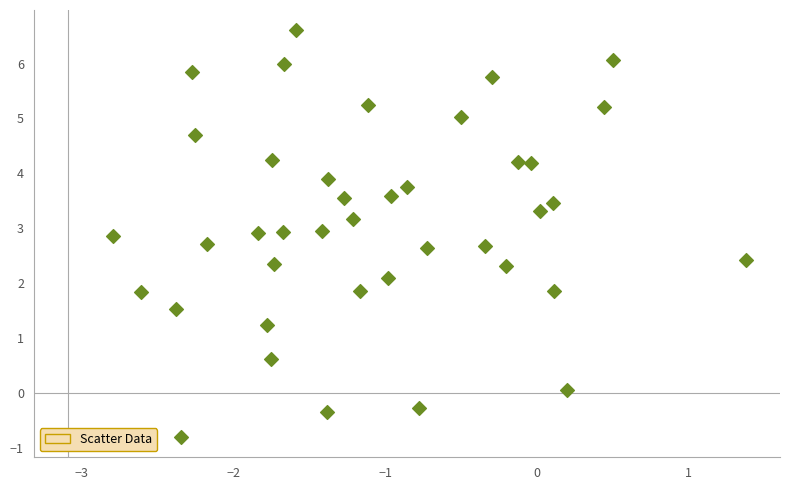

What is the range of Y values (max minus min)?

7.4